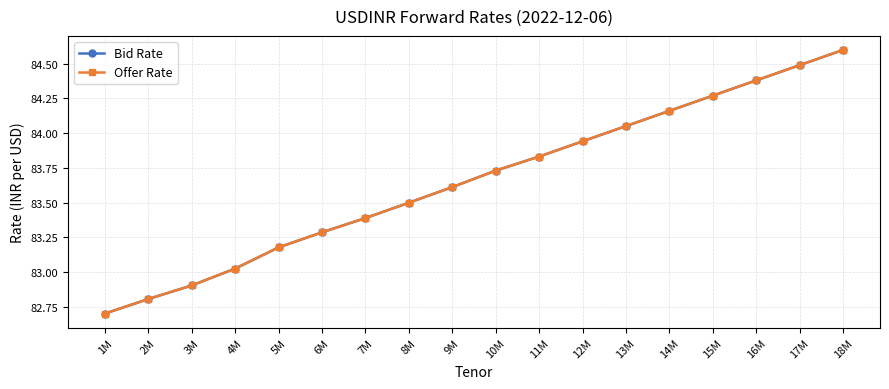

How many lines are shown in the chart?

2